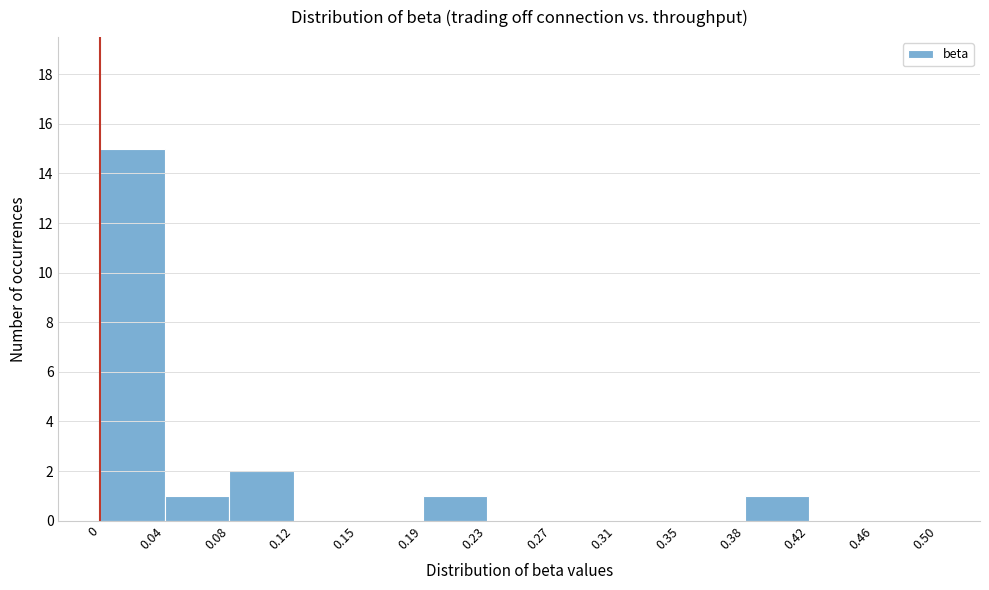

What is the height of the bar covering 0 to 0.04 on the x-axis? The values are not printed on the chart, so give them approximately, as read against the axis.

15